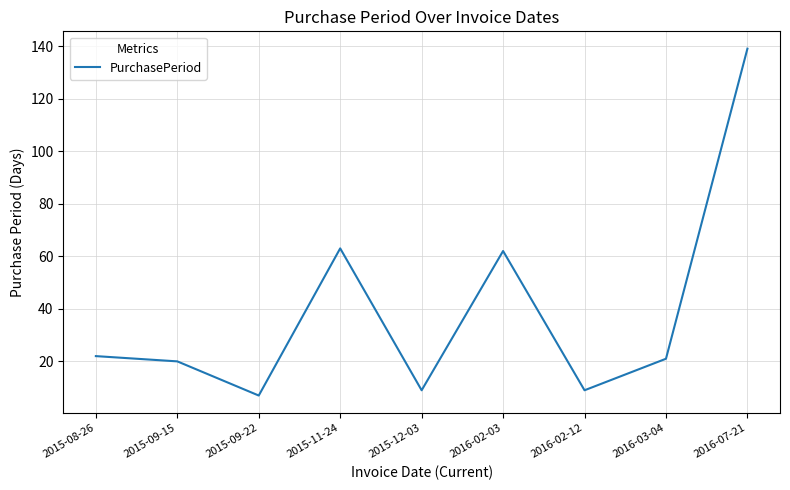

At which category does the chart reach its peak across all series?

2016-07-21